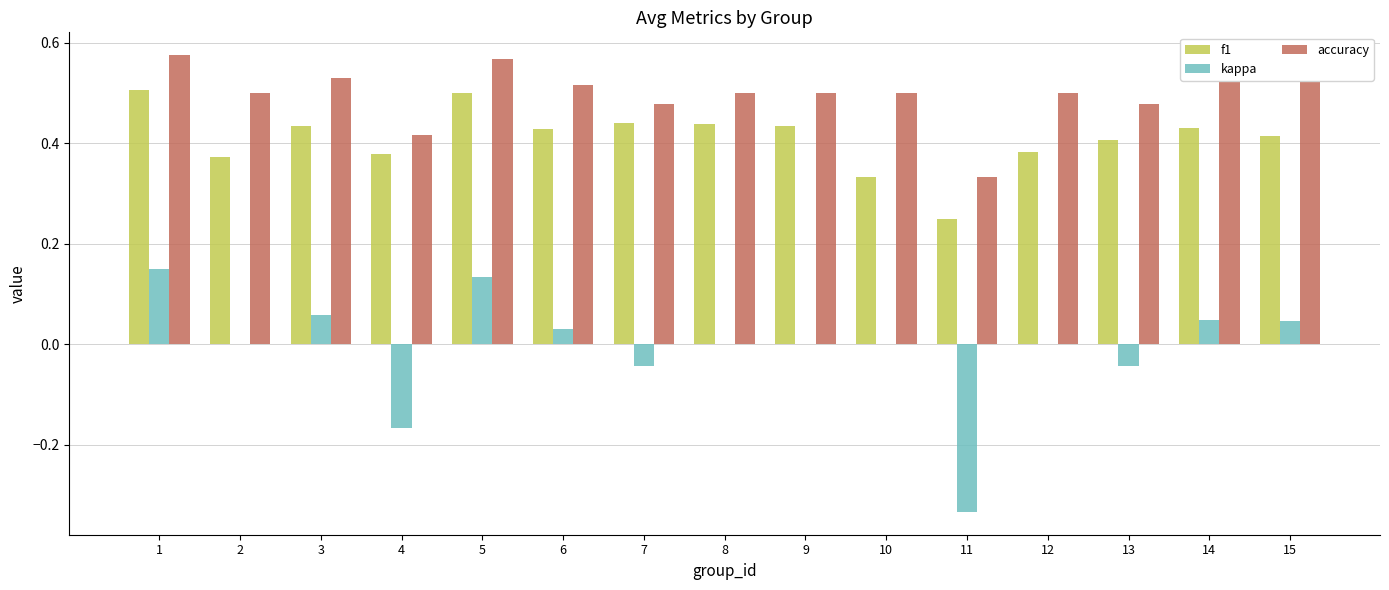

Is the value of accuracy at 6 greater than the value of f1 at 13?

Yes